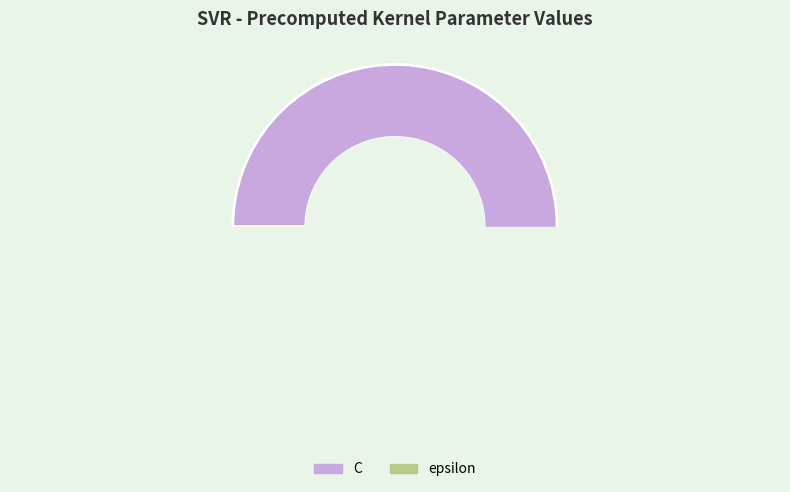

Is C the majority of the pie?

Yes